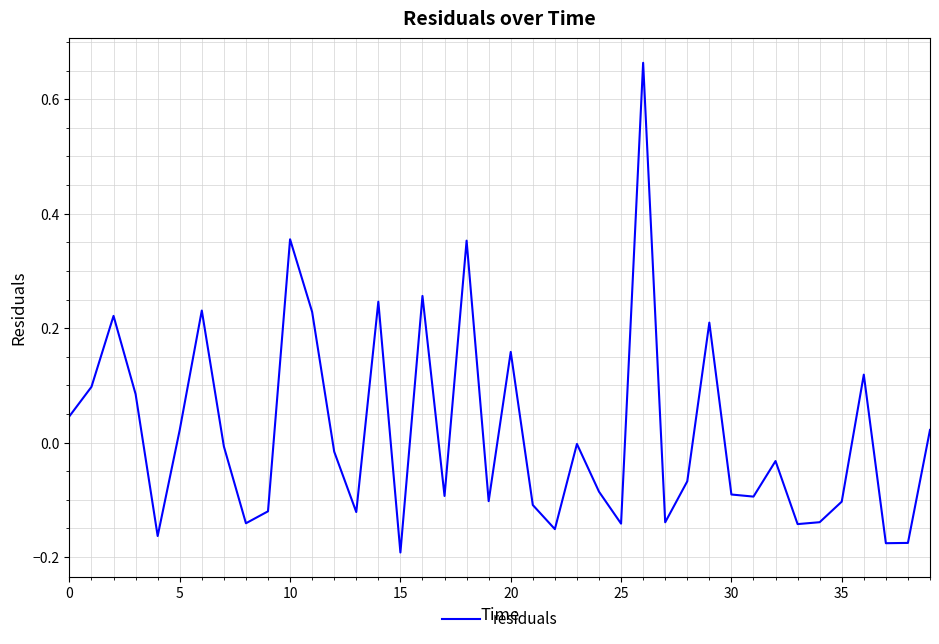

What is the difference between the maximum and minimum values?

0.9